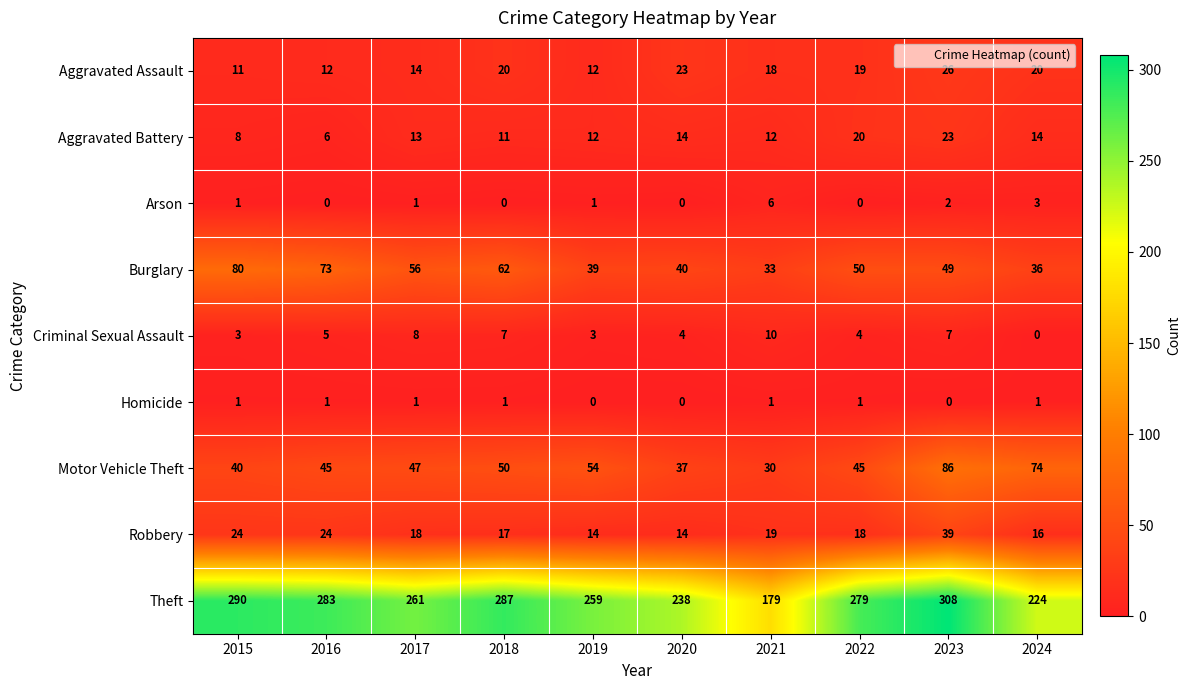

True or false: Criminal Sexual Assault has a value of 4 at 2020.

True